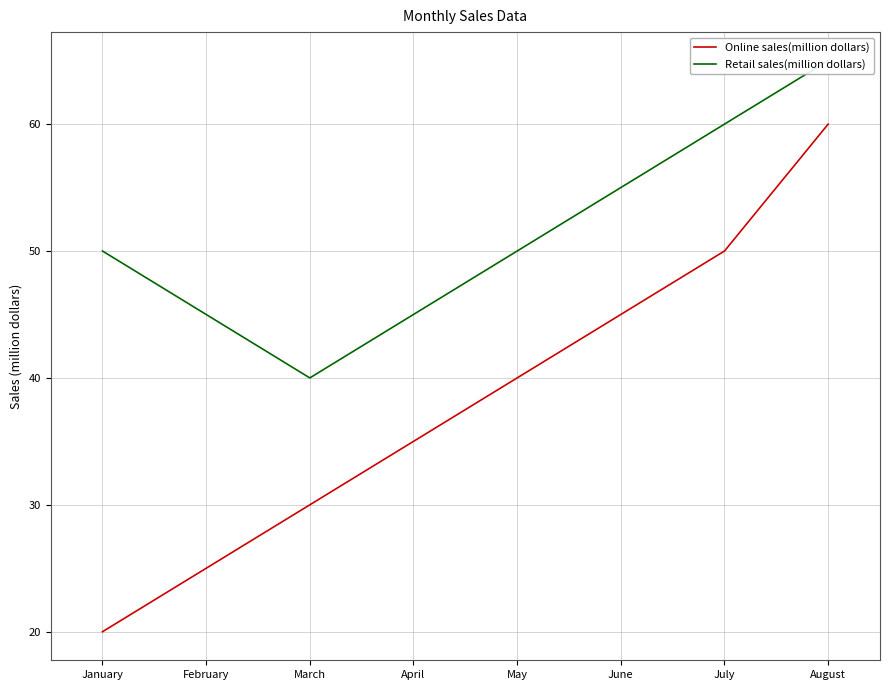

The Retail sales(million dollars) series shows 66 at January. True or false?

False